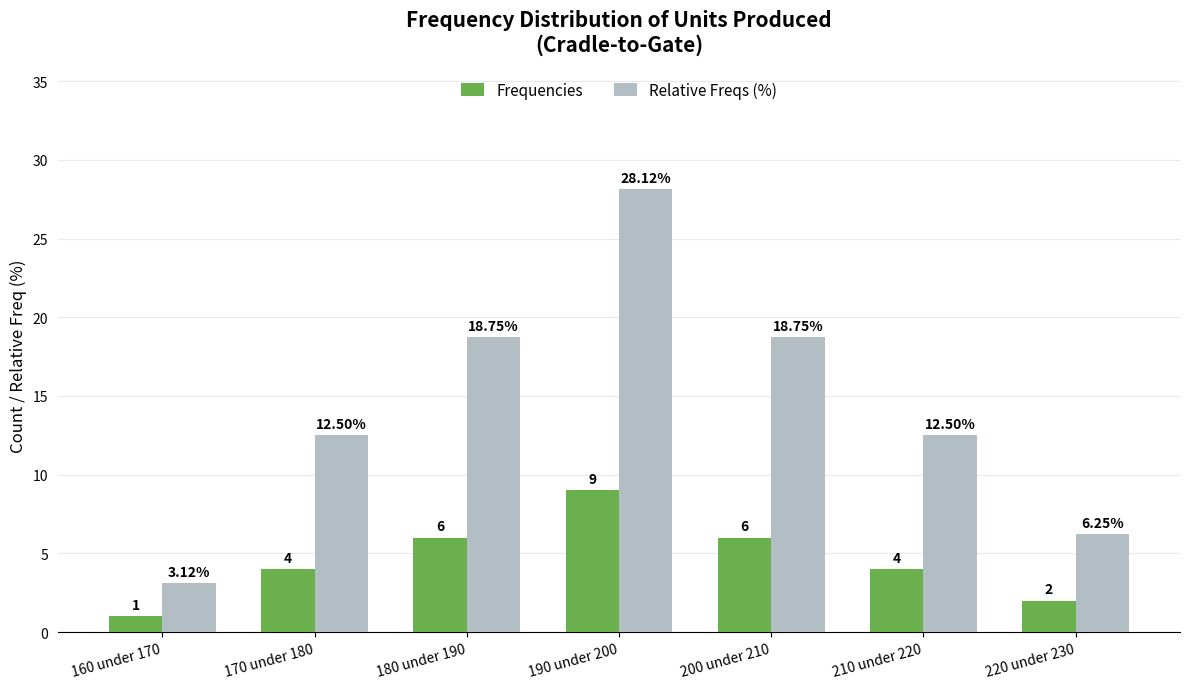

What is the sum of all Frequencies values?

32.0